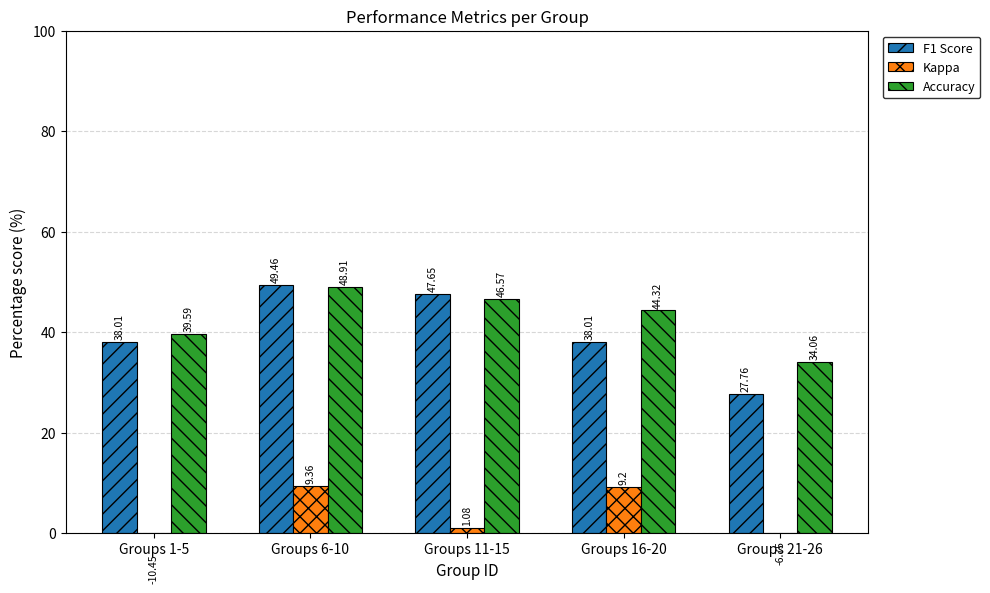

Is the value of F1 Score at Groups 11-15 greater than the value of Kappa at Groups 16-20?

Yes